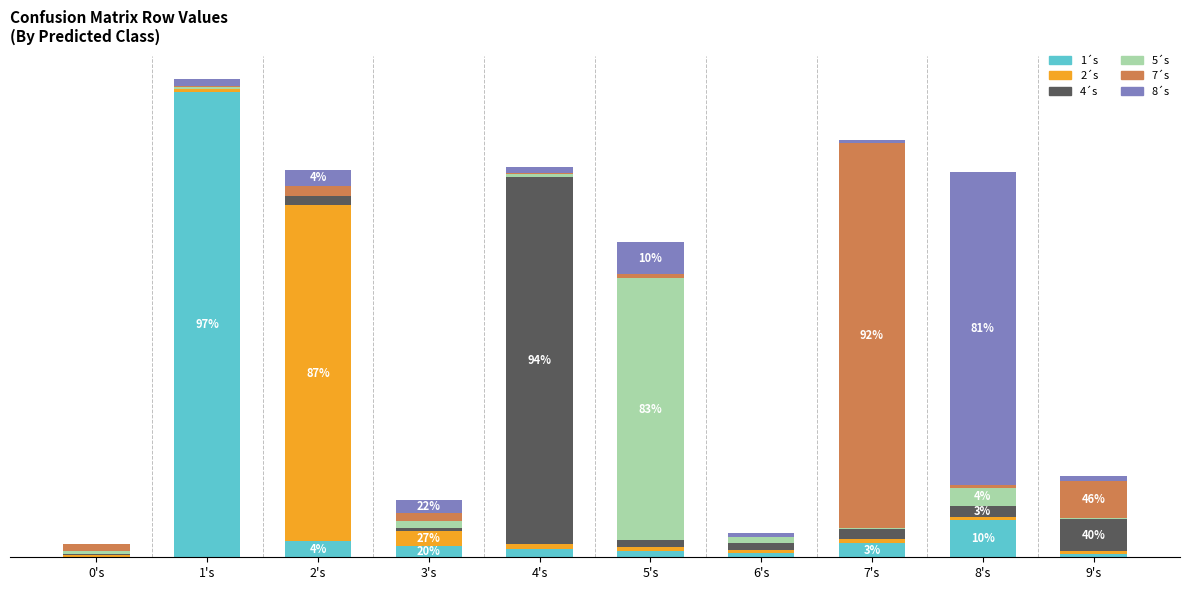

At 9's, list the series in order from smallest to largest.

5´s, 2´s, 1´s, 8´s, 4´s, 7´s